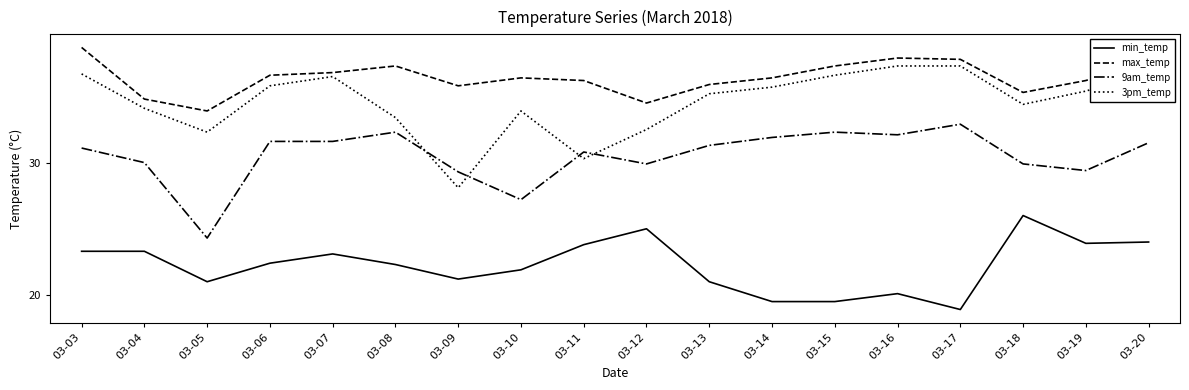

Does the chart have visible grid lines?

No